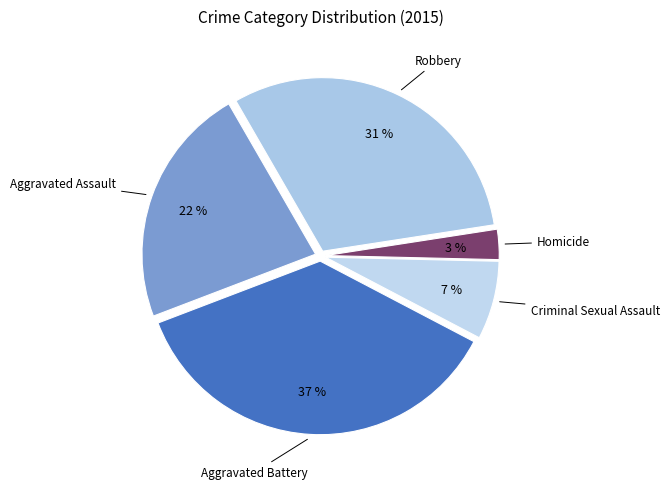

How many segments does this pie chart have?

5